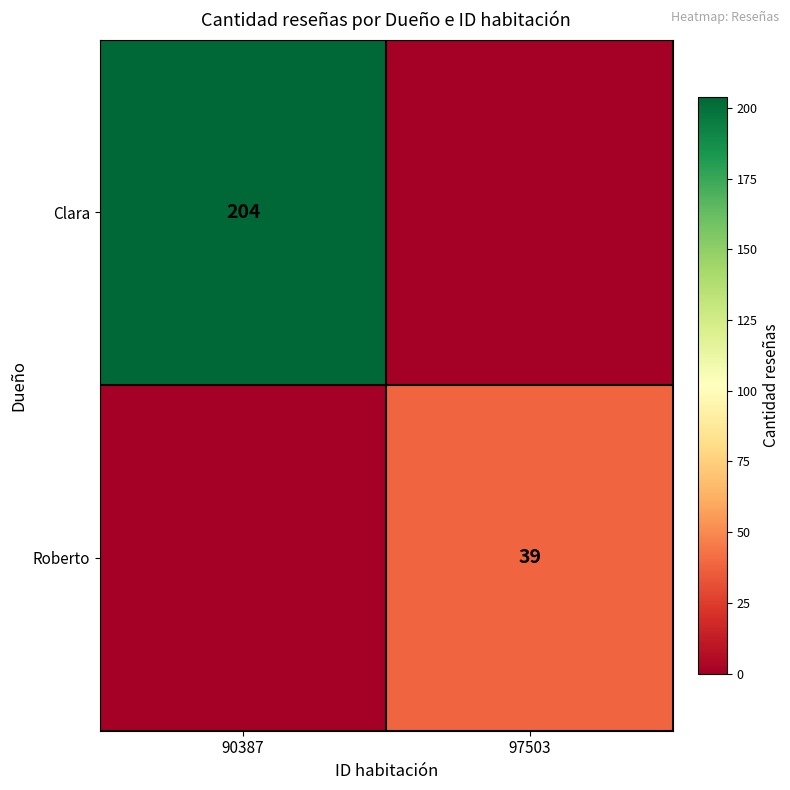

The value of Roberto at 97503 is 39. True or false?

True